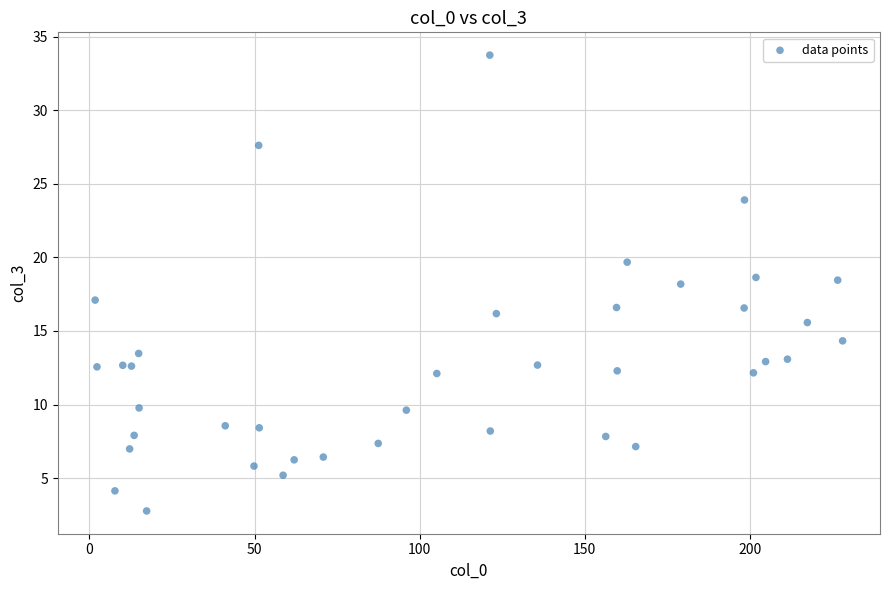

What is the range of Y values (max minus min)?

31.0